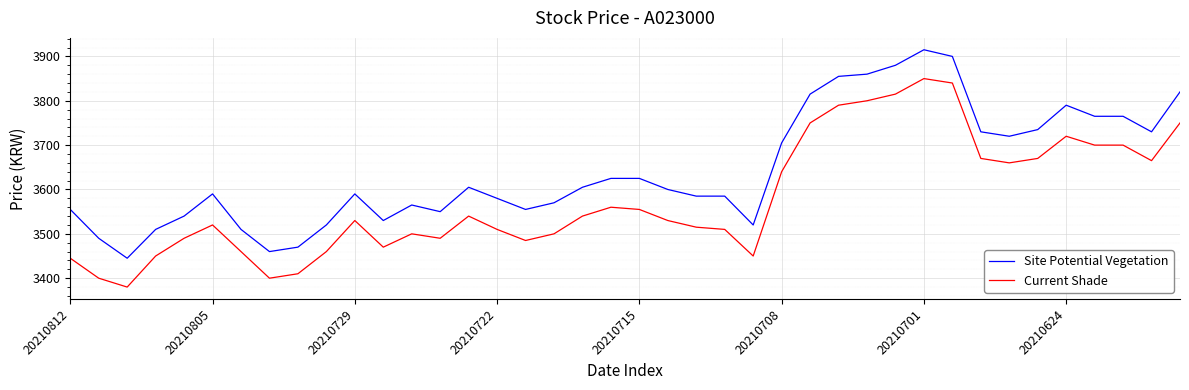

True or false: Site Potential Vegetation and Current Shade intersect in this chart.

False